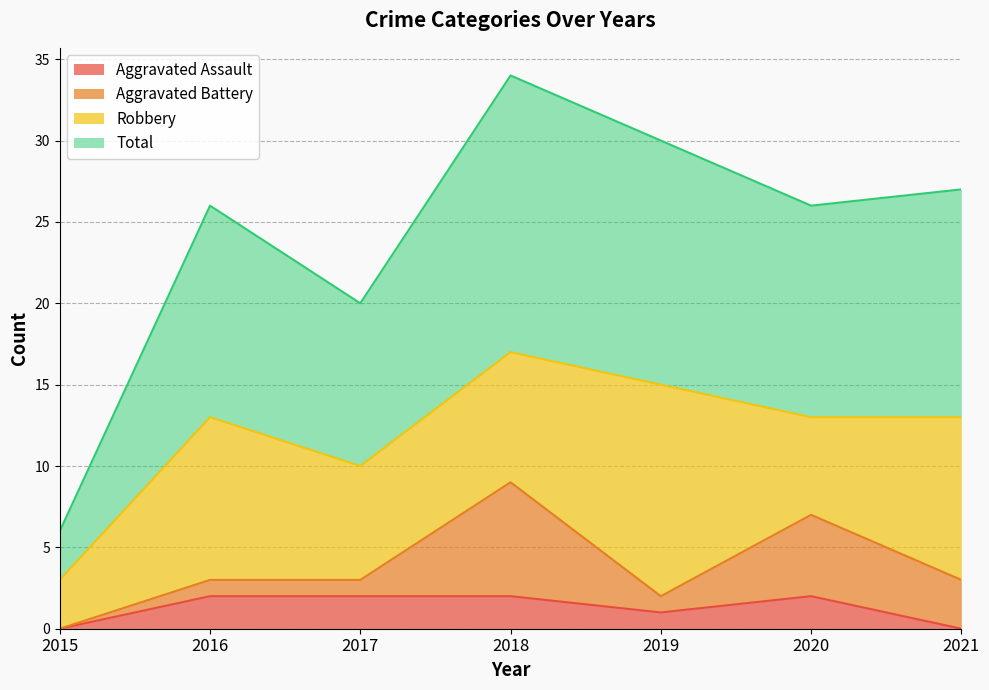

The value of Aggravated Assault at 2021 is 0. True or false?

True